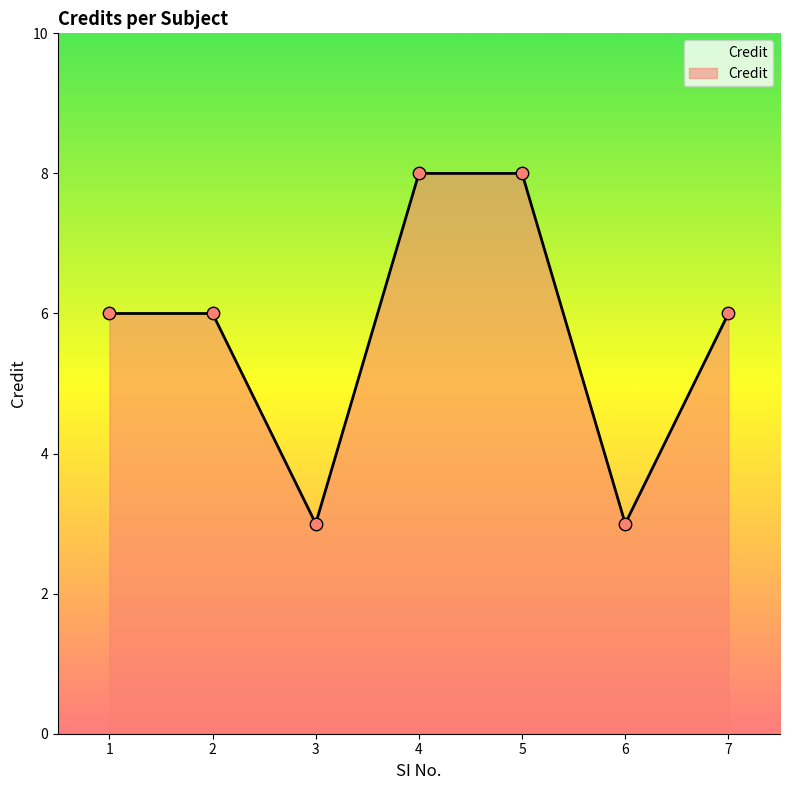

Which has a higher value, 4 or 6?

4